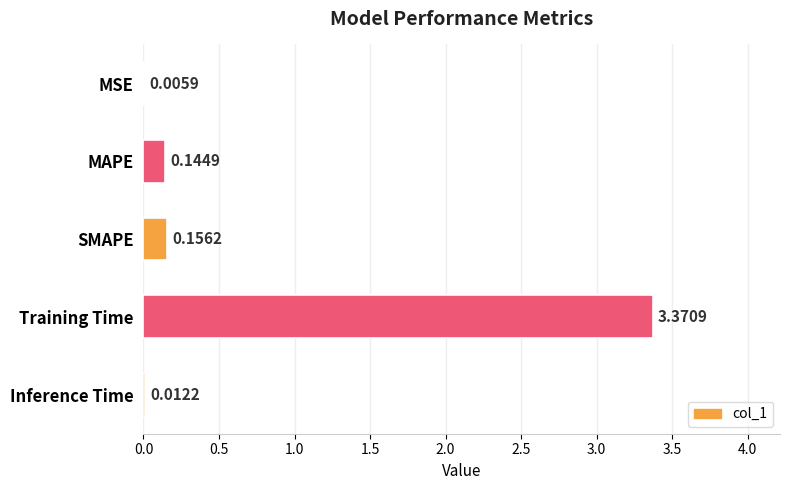

What is the sum of all values?

3.7